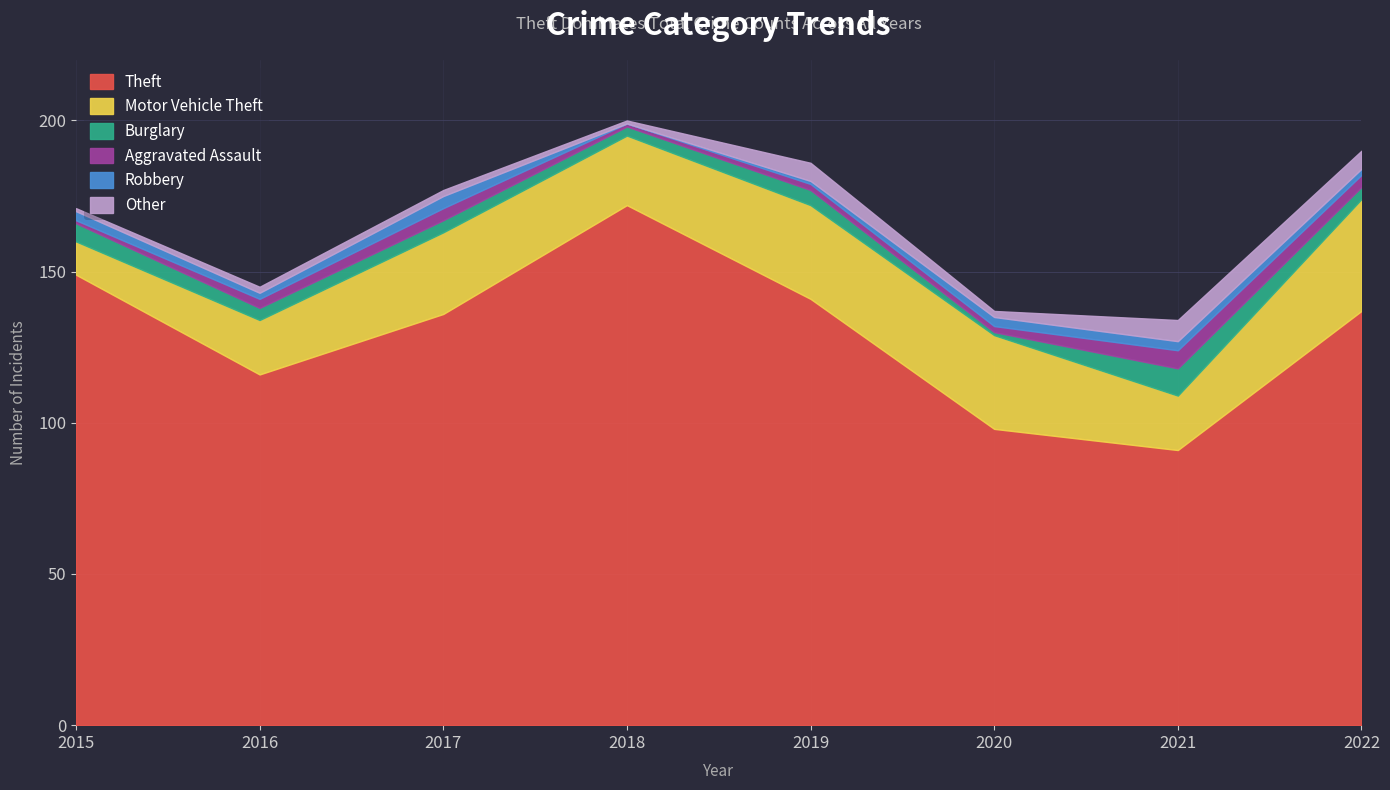

Reading left to right, what are all the values shown in this chart?

Theft: 2015=149	2016=116	2017=136	2018=172	2019=141	2020=98	2021=91	2022=137
Motor Vehicle Theft: 2015=11	2016=18	2017=27	2018=23	2019=31	2020=31	2021=18	2022=37
Burglary: 2015=6	2016=4	2017=4	2018=3	2019=5	2020=1	2021=9	2022=4
Aggravated Assault: 2015=1	2016=3	2017=4	2018=1	2019=2	2020=2	2021=6	2022=4
Robbery: 2015=3	2016=2	2017=4	2018=0	2019=1	2020=3	2021=3	2022=2
Other: 2015=1	2016=2	2017=2	2018=1	2019=6	2020=2	2021=7	2022=6